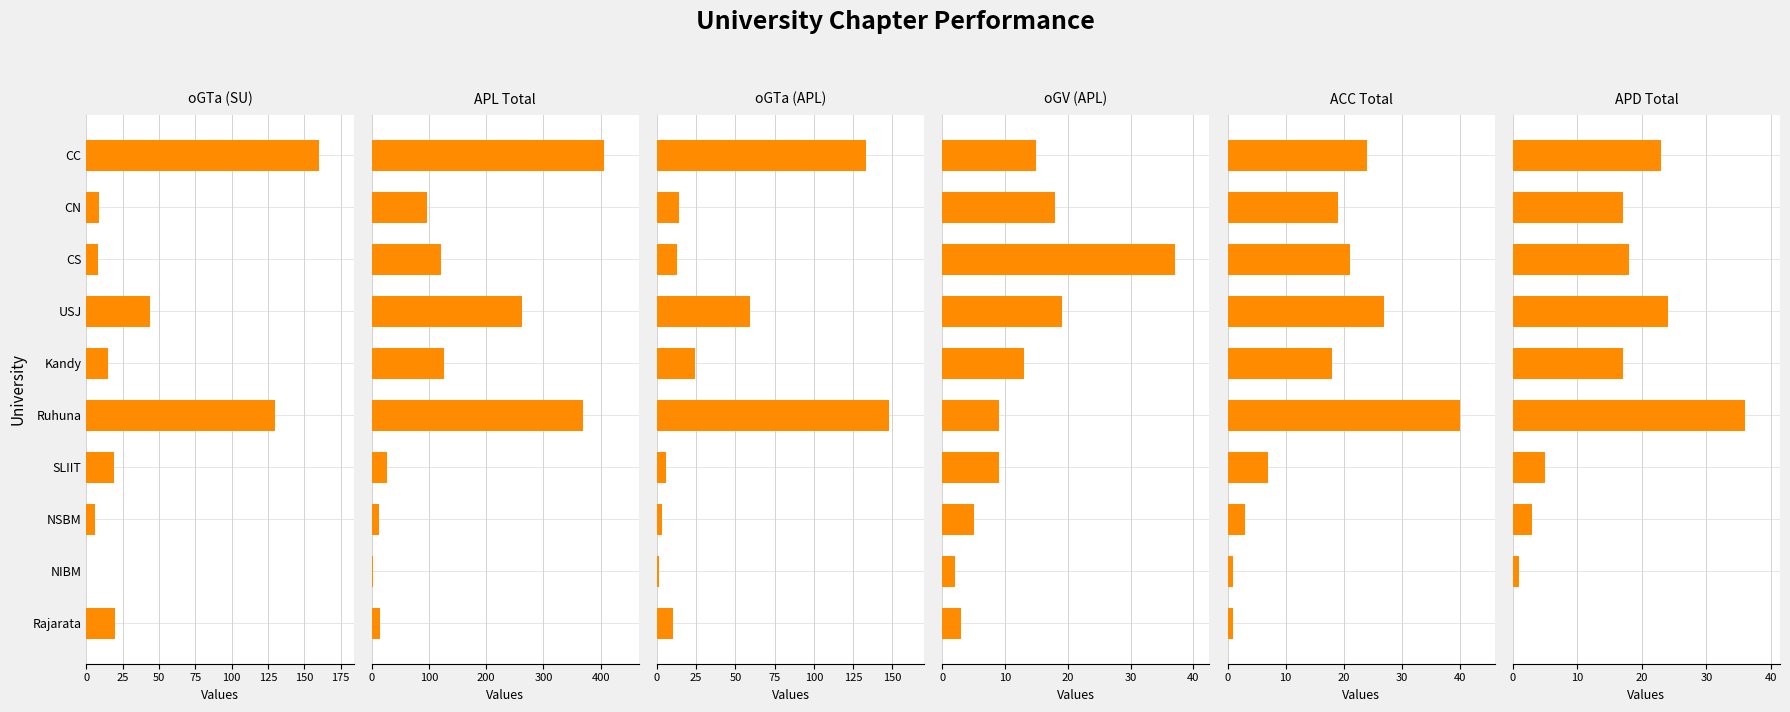

How many distinct data groups are displayed?

6